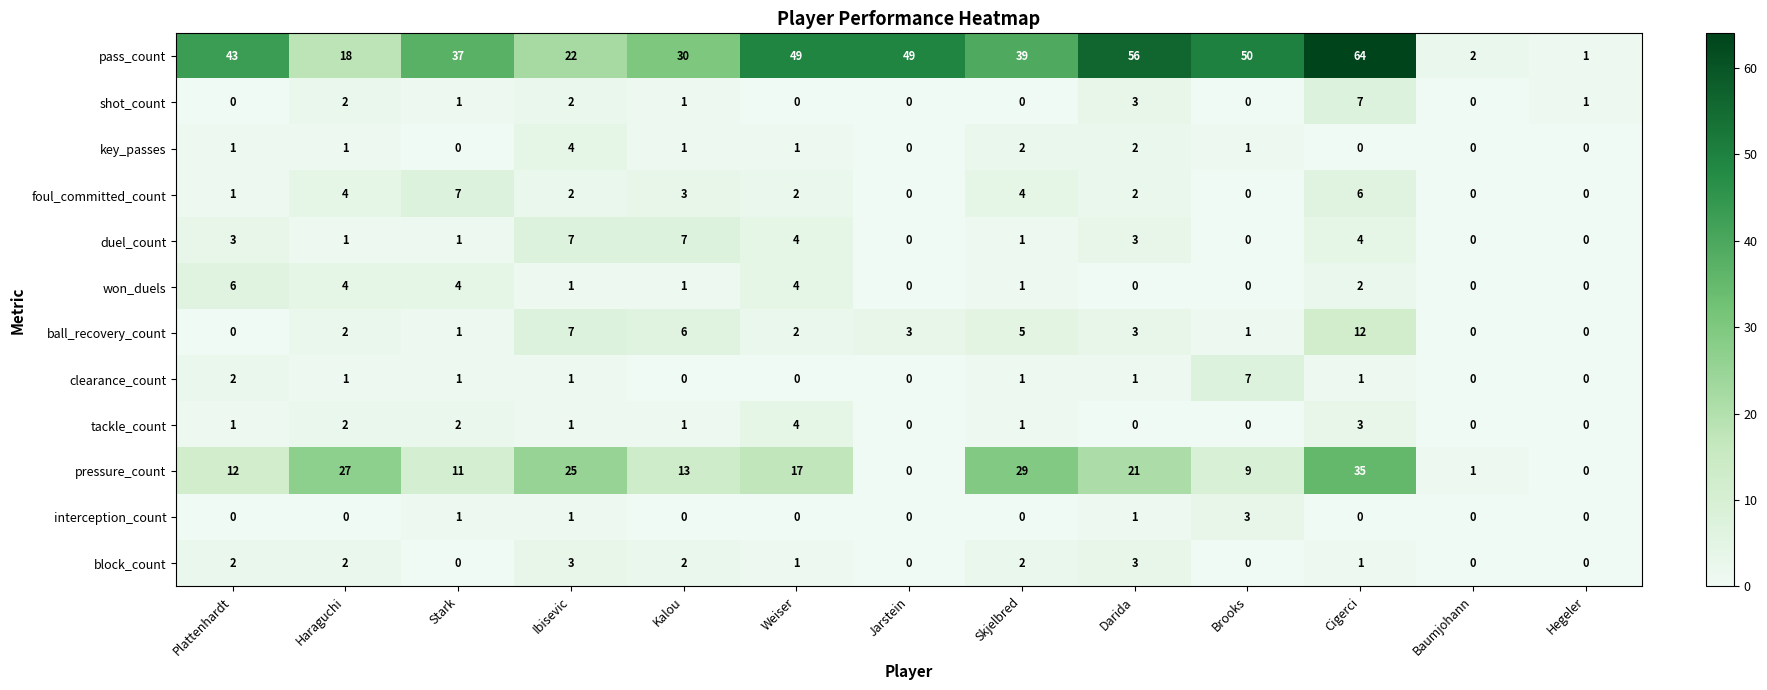

Which series has the largest range (max minus min)?

pass_count